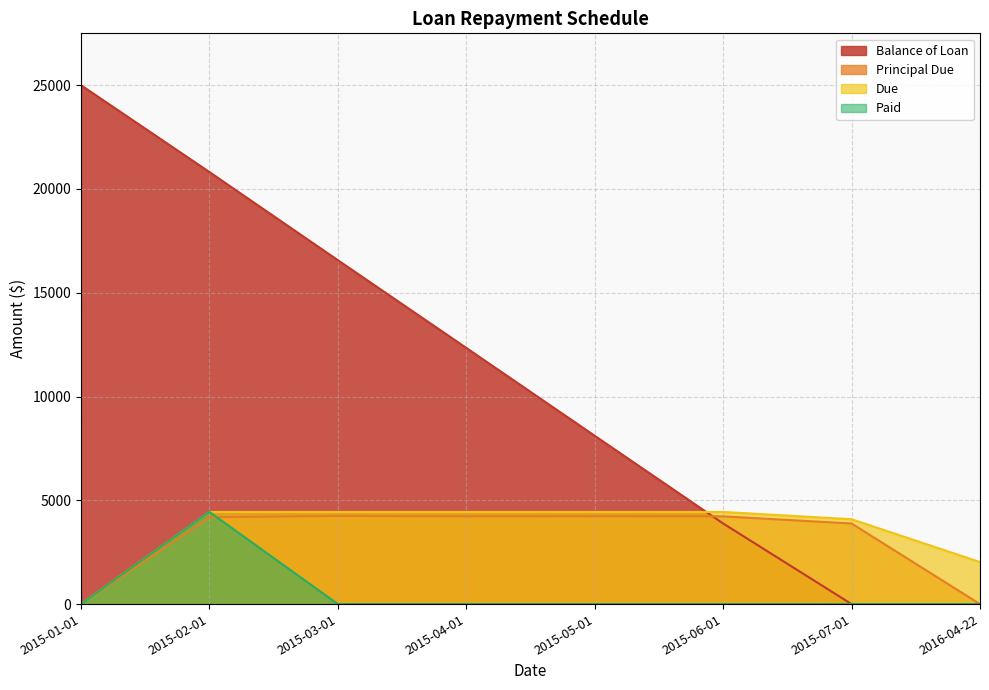

What is the label of the 2nd point from the left?

2015-02-01